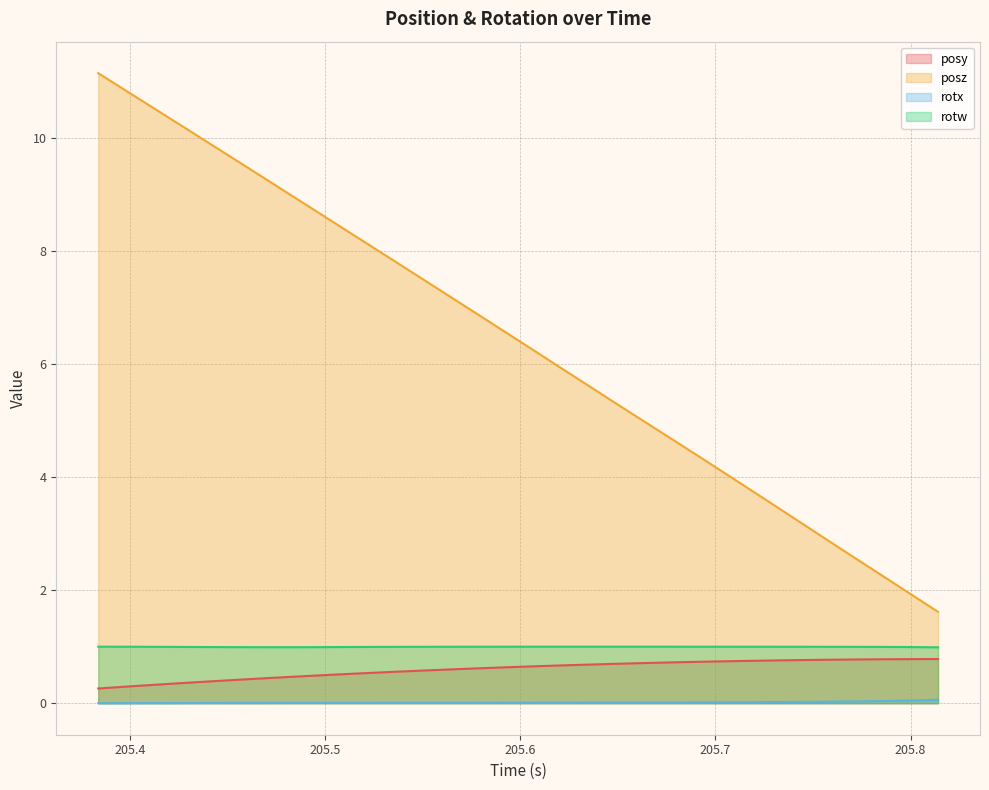

At which label is posy closest to 0?

205.3837